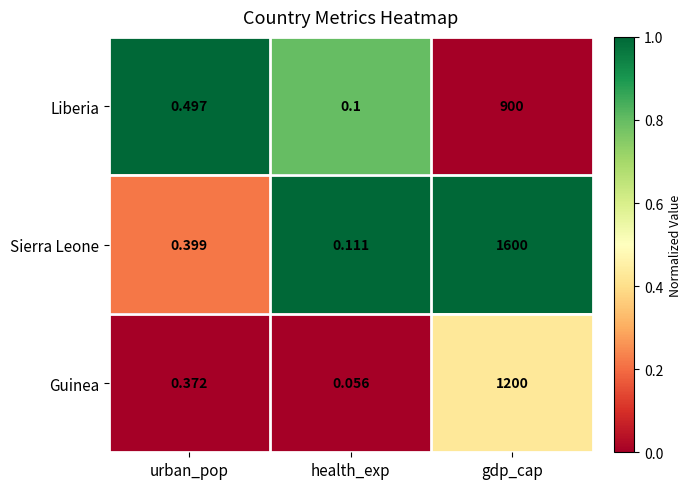

At which label is Liberia closest to 450?

urban_pop